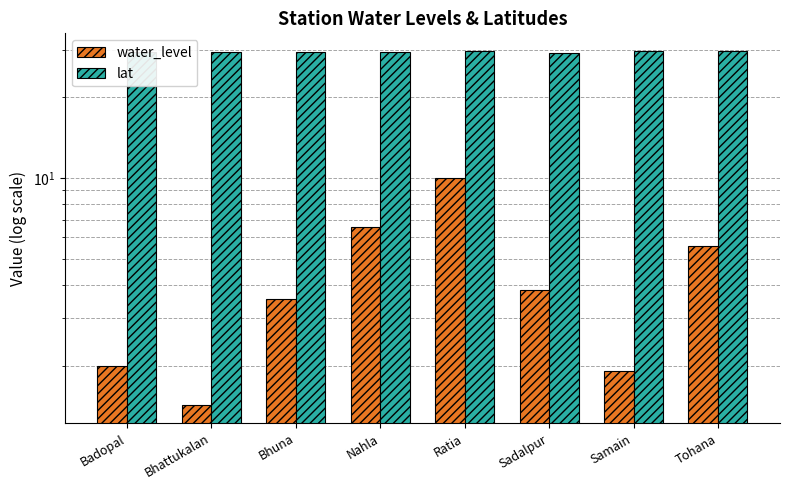

Is it true that water_level equals 10.0 at Ratia?

True